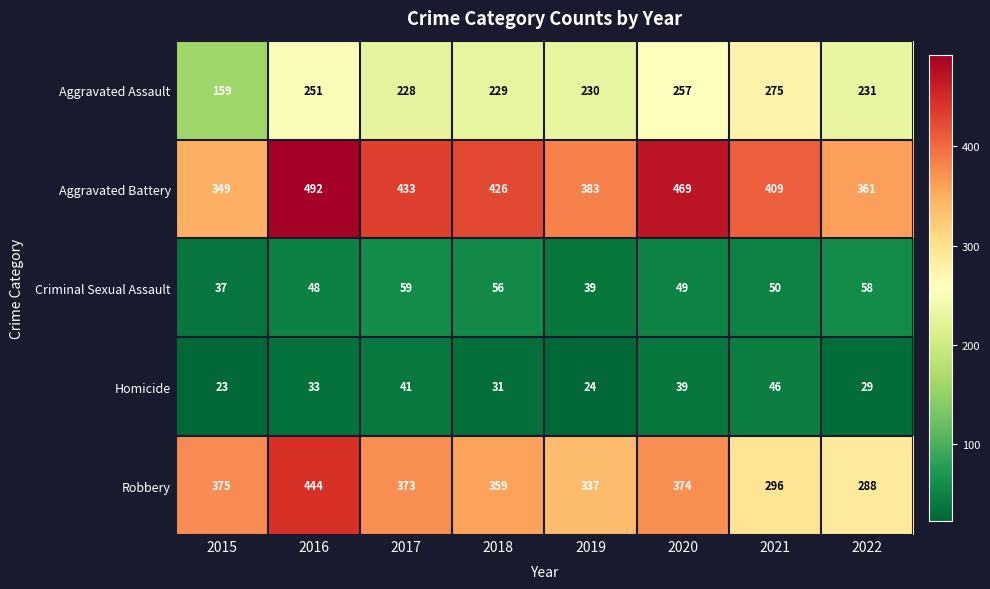

Which label corresponds to the largest value in the chart?

2016